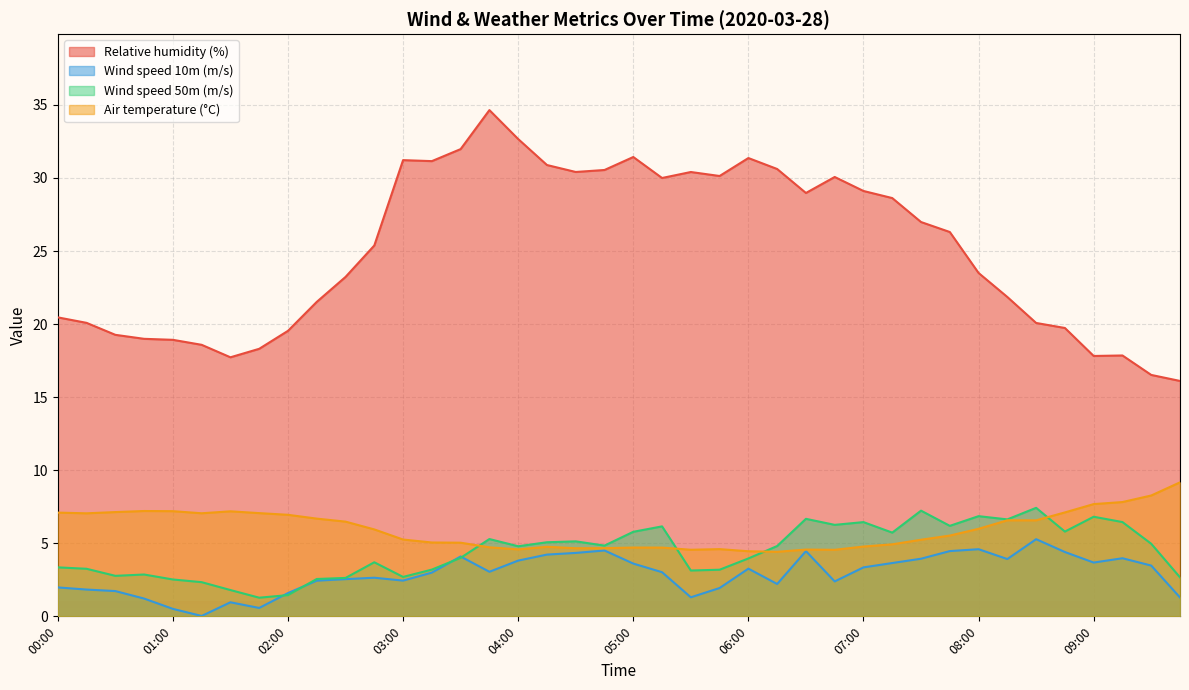

True or false: Wind speed 50m (m/s) and Wind speed 10m (m/s) intersect in this chart.

True